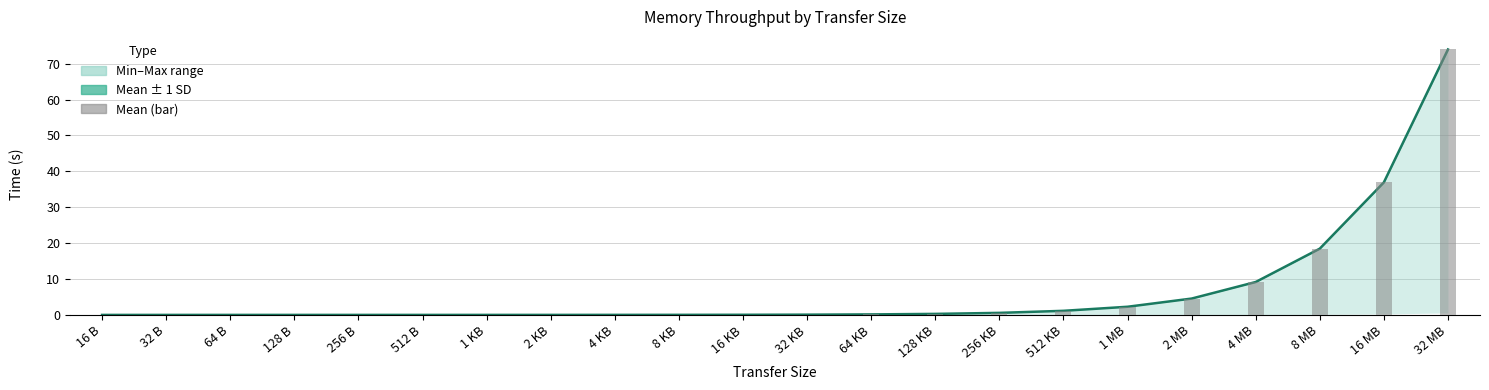

The value of Mean (bar) at 512 KB is 2.0. True or false?

False